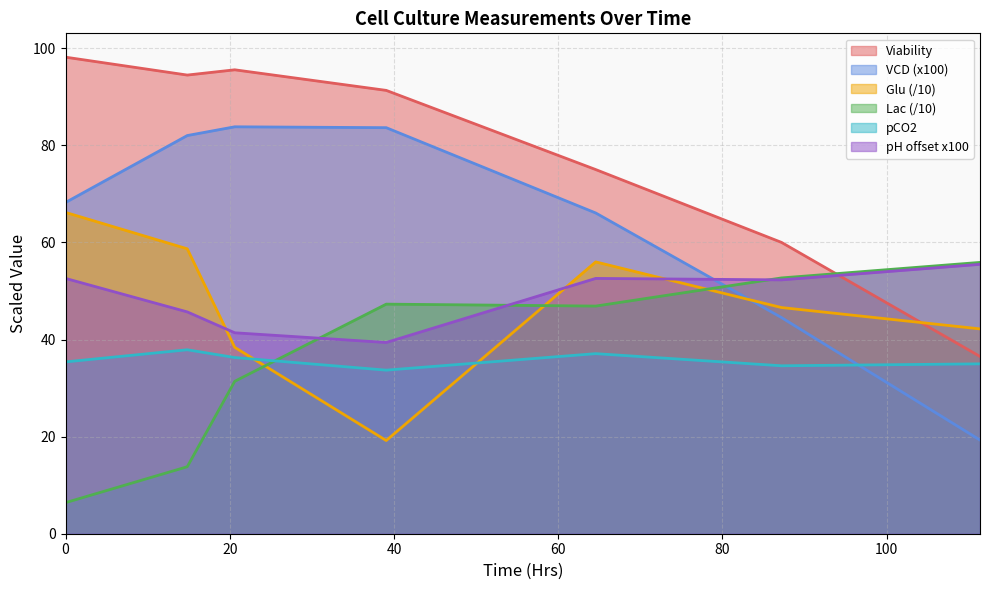

What is the value of the VCD point at the 5th from the left?

66.1